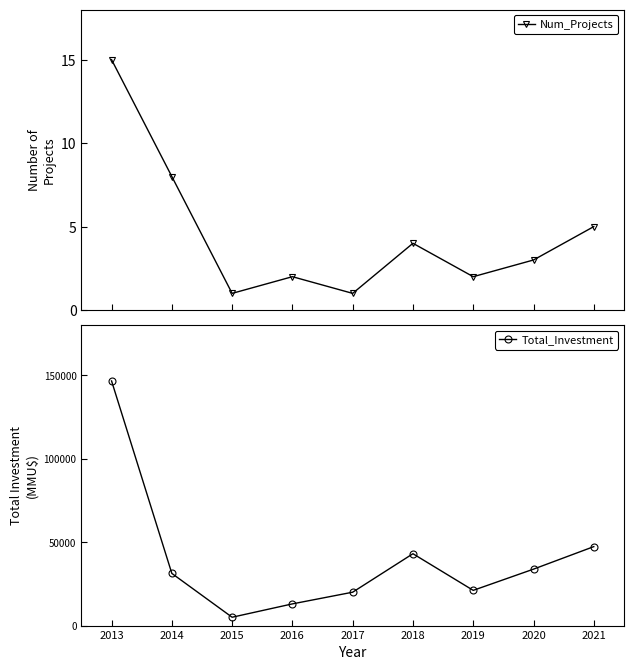

True or false: Total_Investment and Num_Projects intersect in this chart.

False